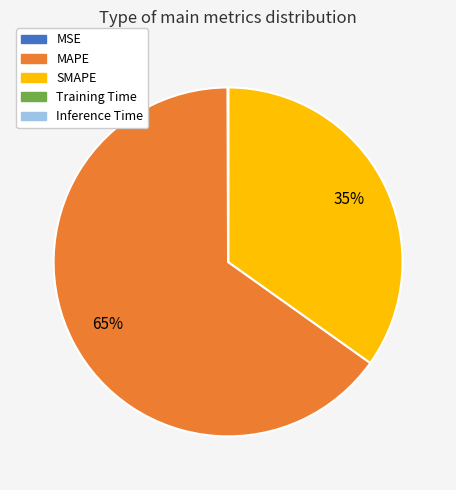

Which category has the biggest portion of the pie?

MAPE